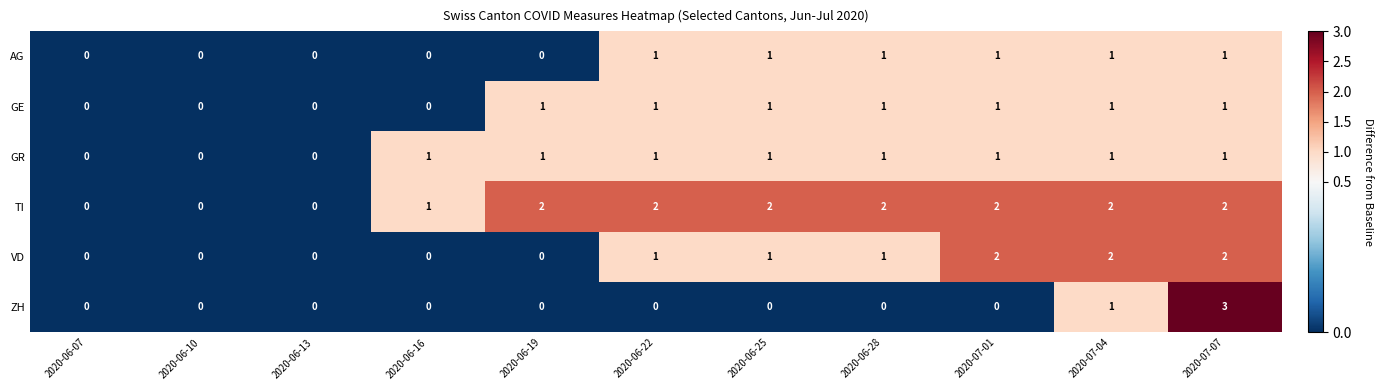

Count the VD values in the range 0 to 2.

11